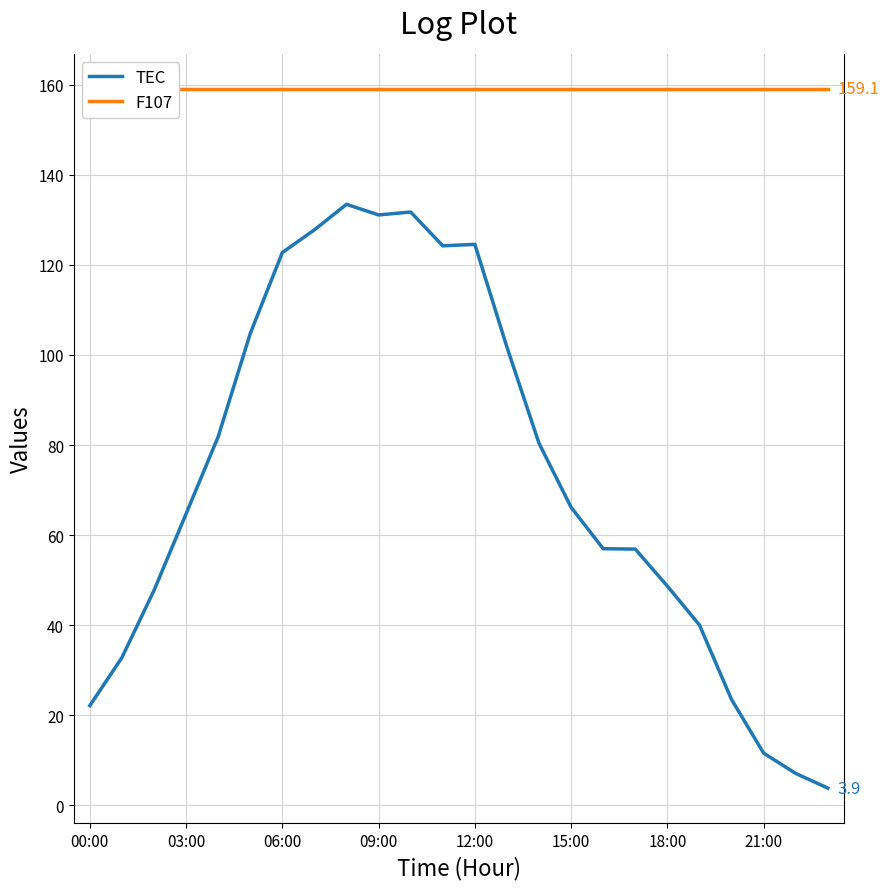

Is it true that TEC equals 18.4 at 03:00?

False